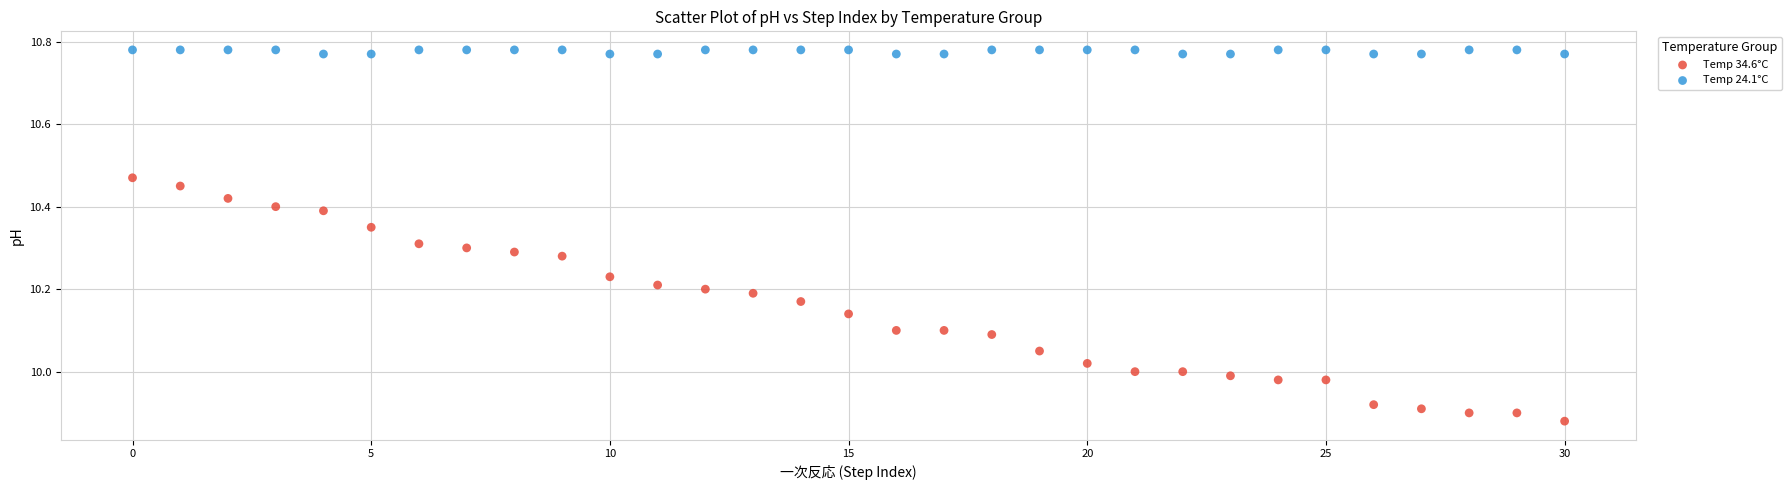

Across all data points, what is the range of Y values (max minus min)?

0.9